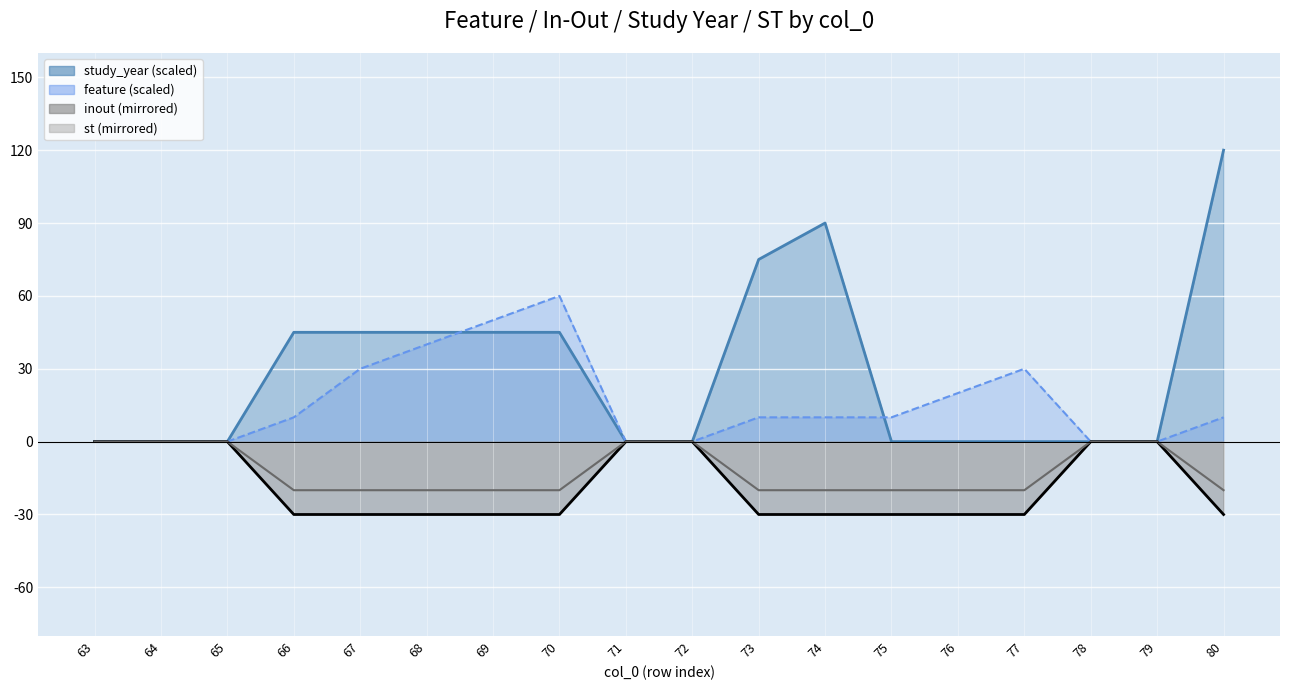

How many data points in inout are above -20?

7